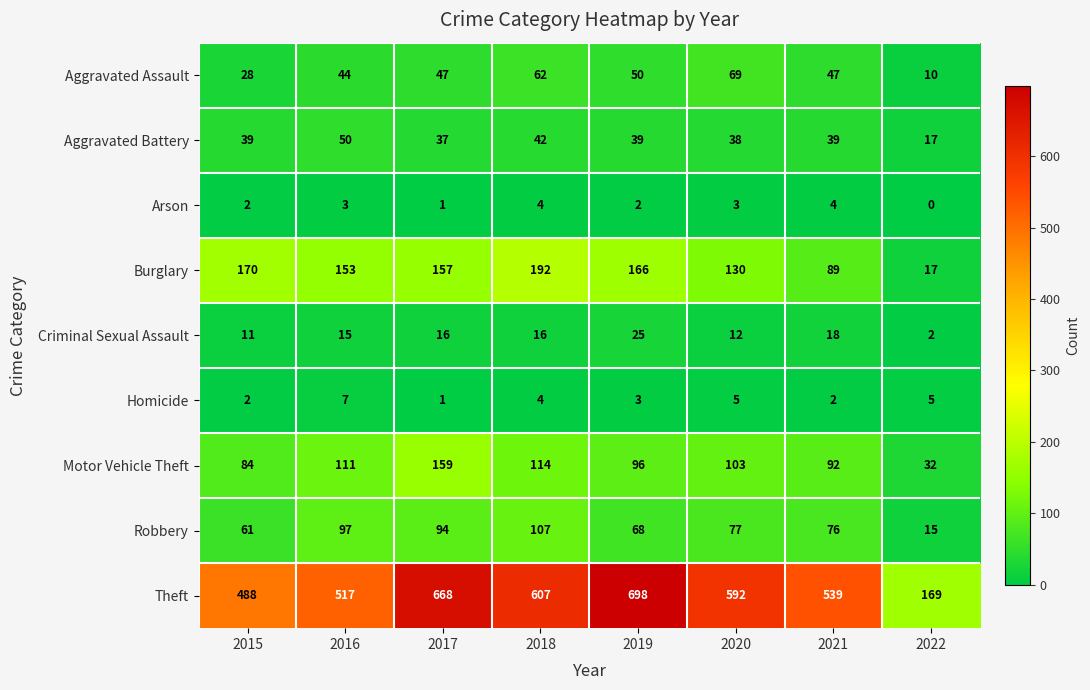

What is the total value across all series at 2020?

1029